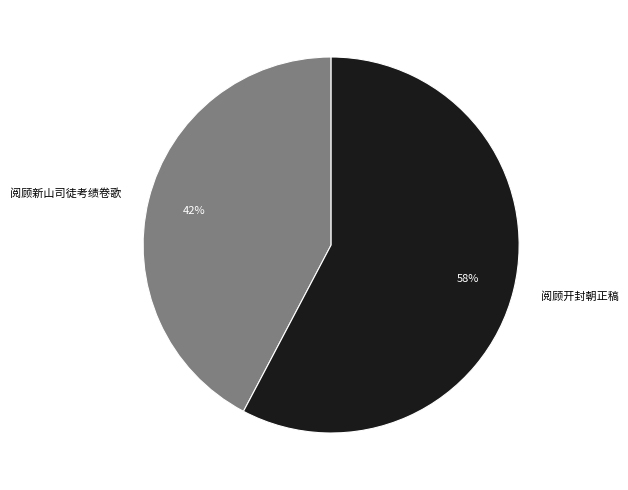

Is there a majority slice in this chart?

Yes